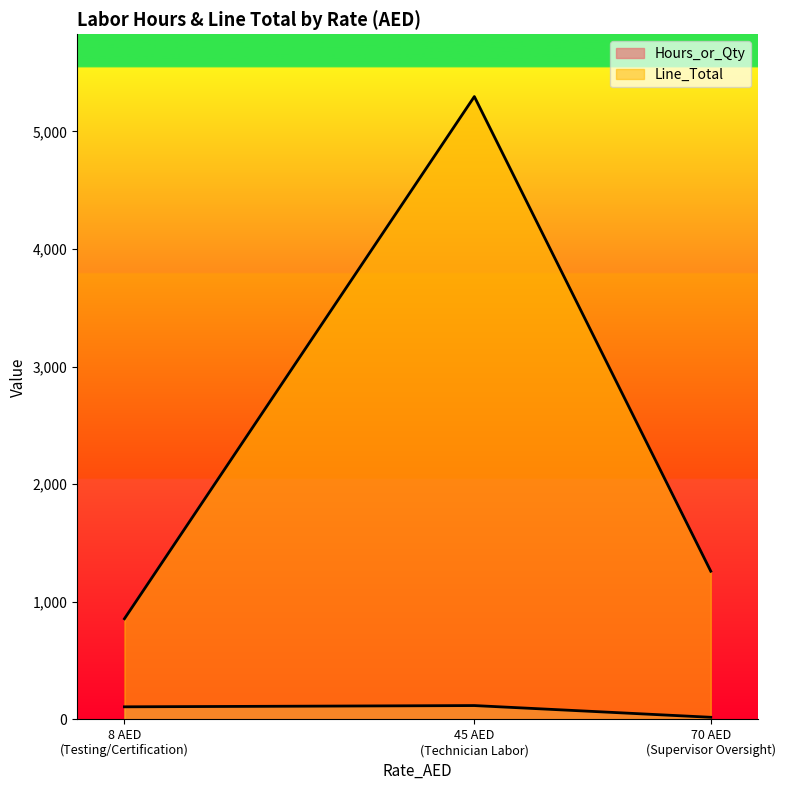

What is the maximum value shown in the chart?

5296.5